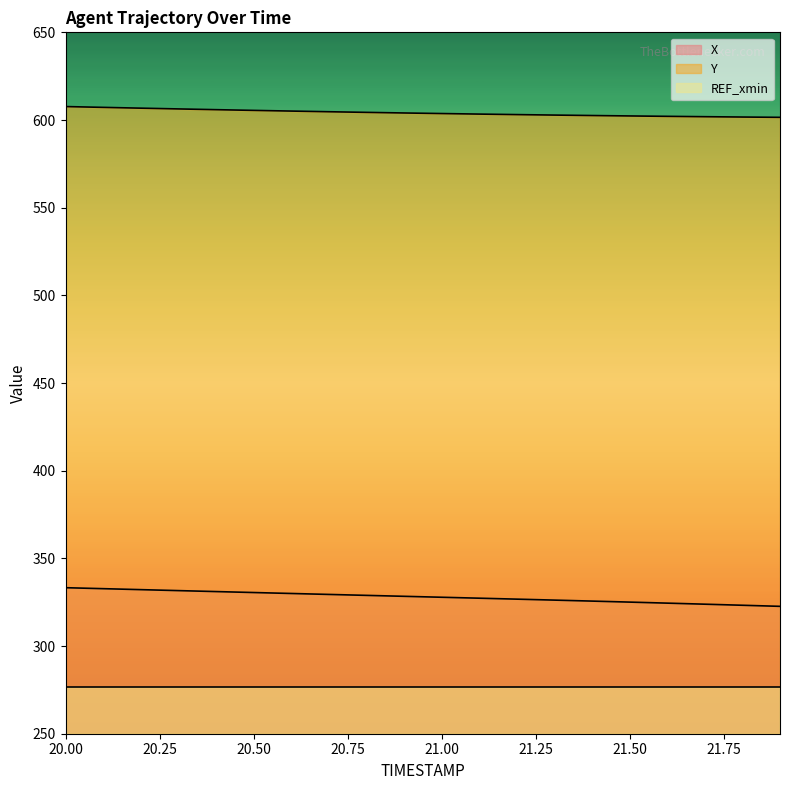

How many data points in Y are less than 604?

10